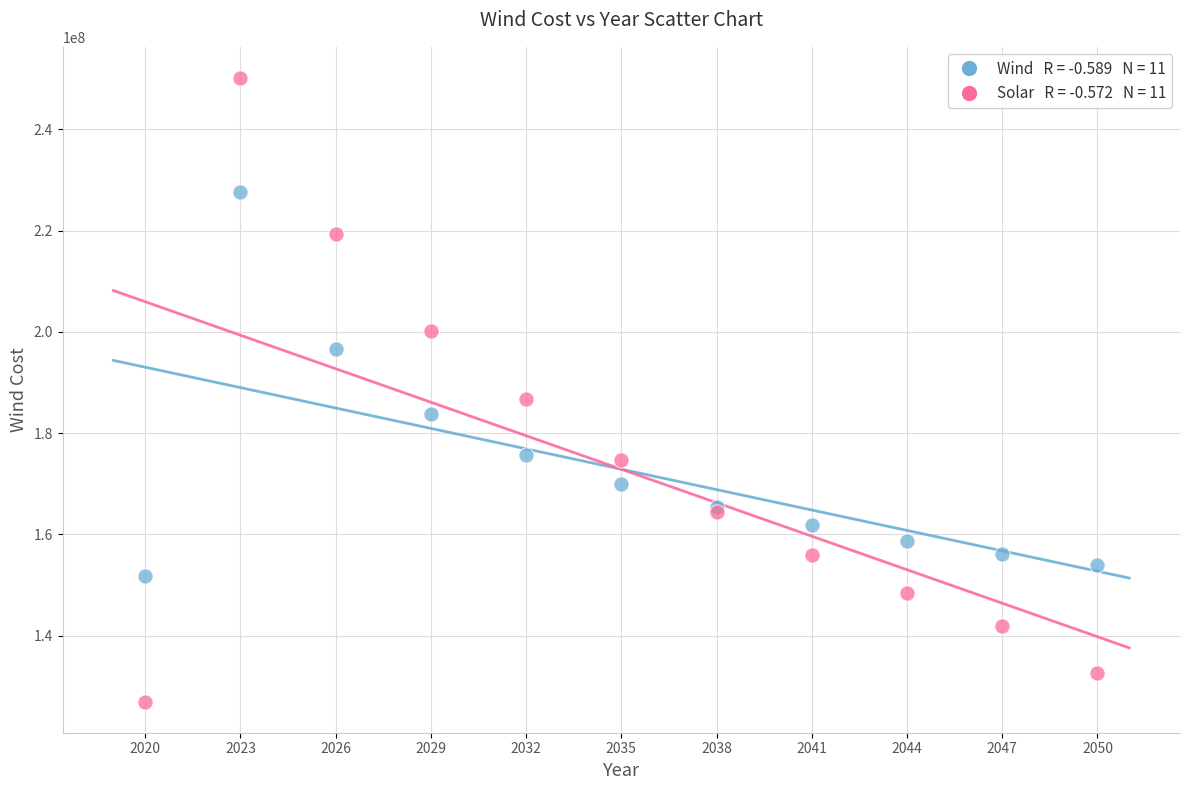

Across all series, what Y value is closest to 188562825?

186733797.2